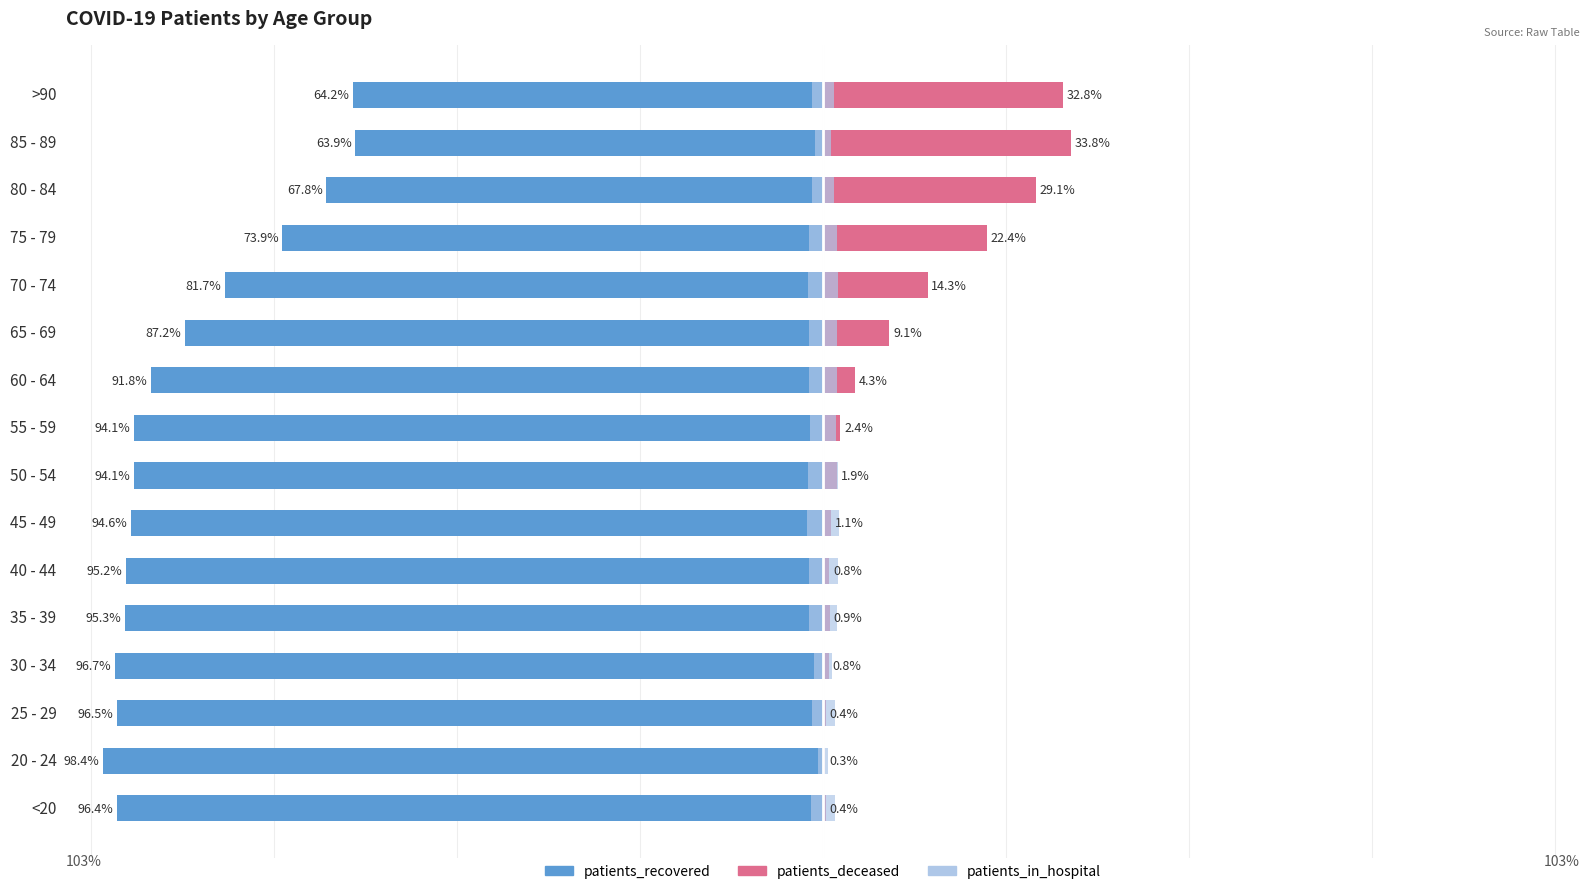

What are all the series names shown in the legend?

patients_recovered, patients_deceased, patients_in_hospital